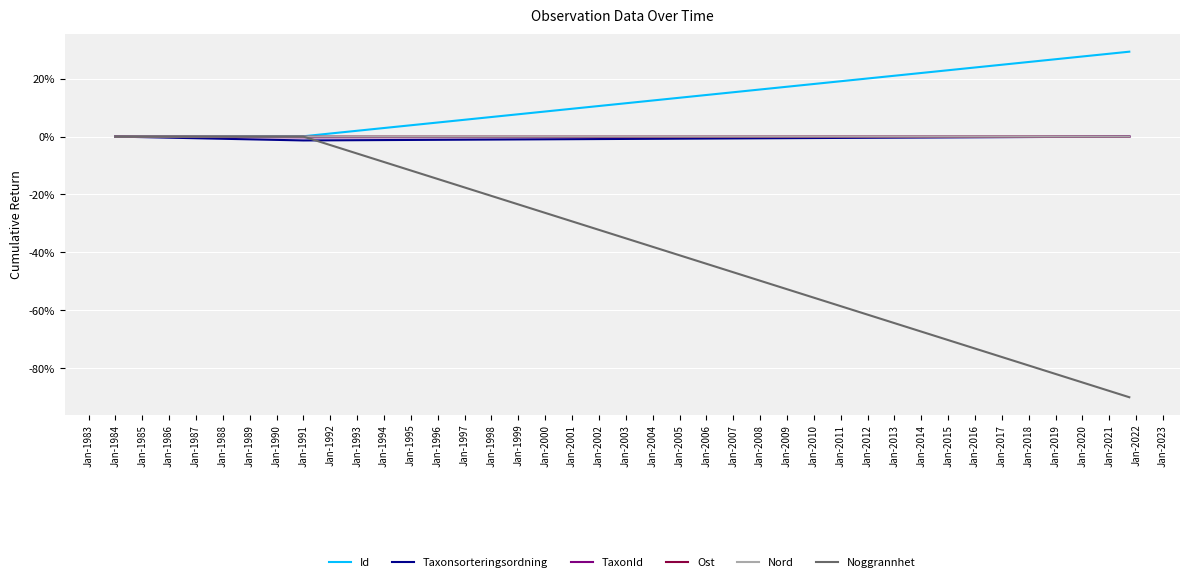

What is the minimum value shown in the chart?

-90.0